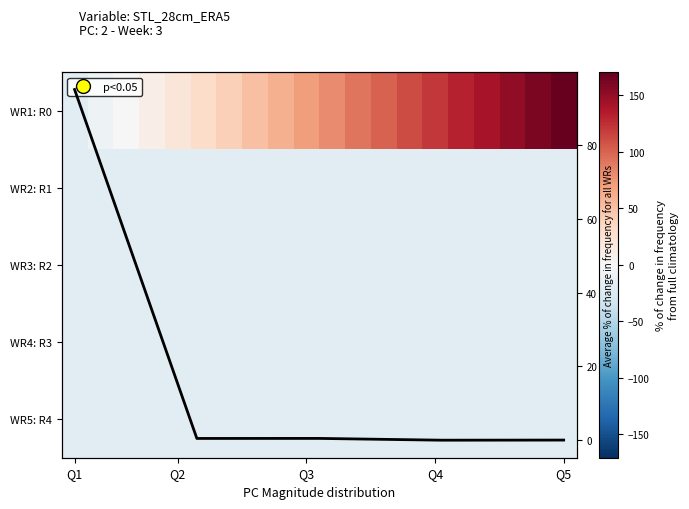

What is the spread (max minus min) of values at 5?

50.0